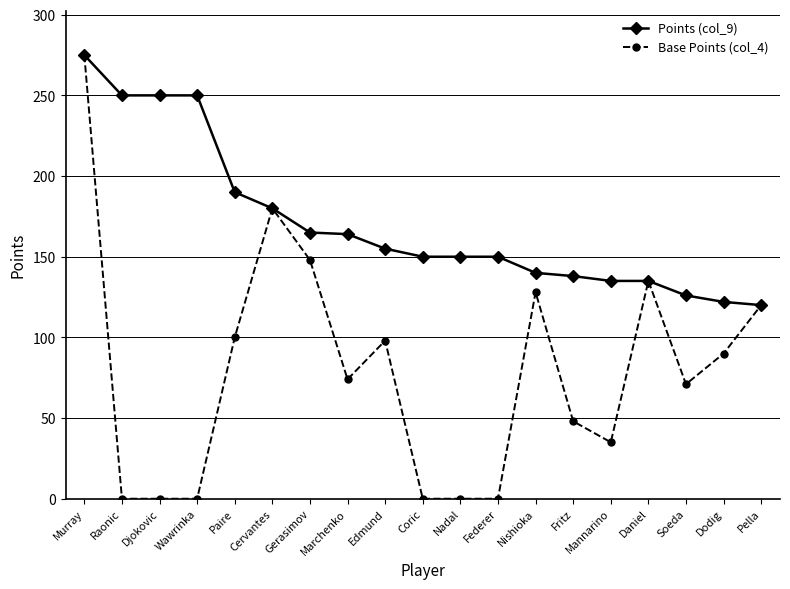

Which series changed the most between Cervantes and Nadal?

Base Points (col_4)